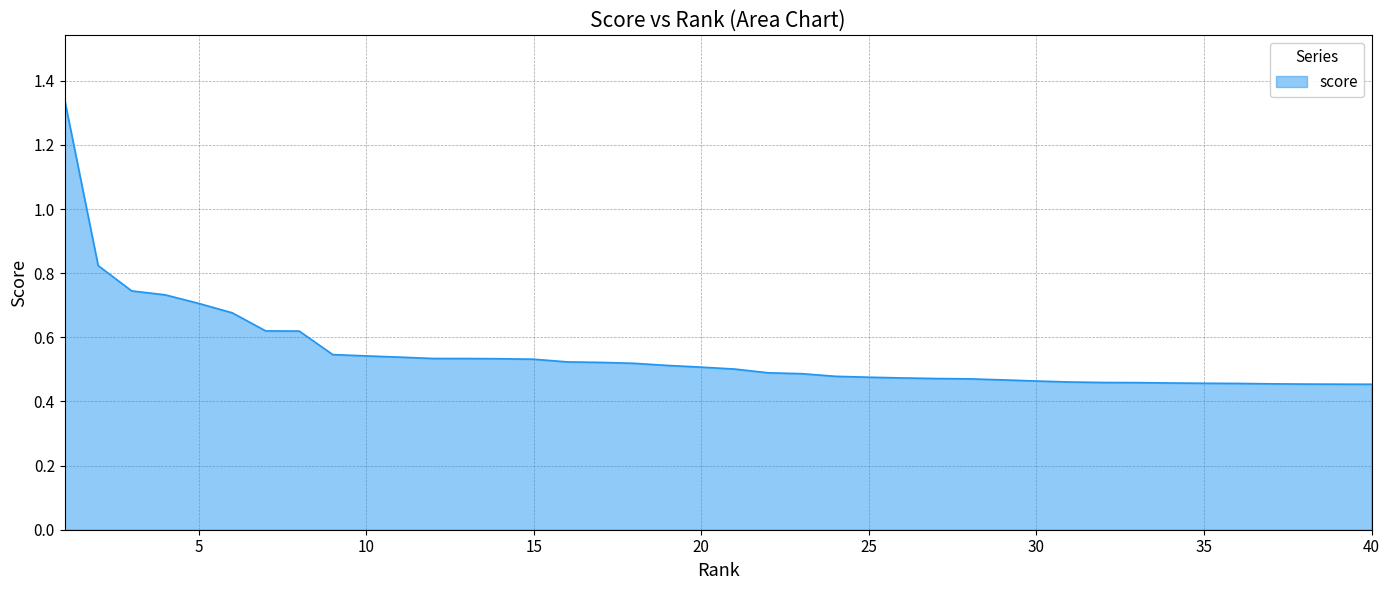

What is the difference between the maximum and minimum values?

0.9